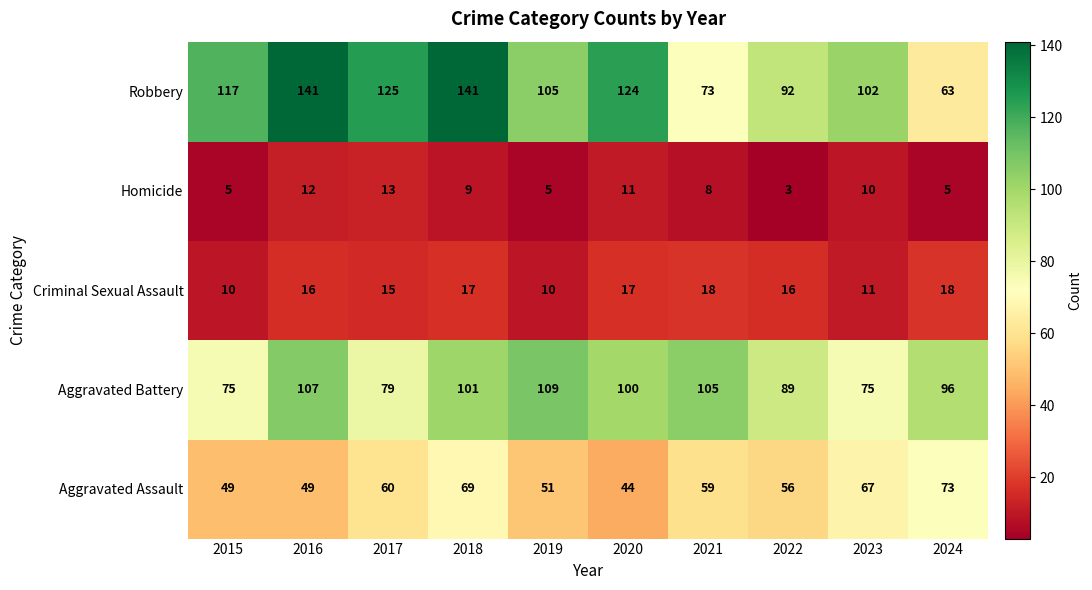

How many data points in Aggravated Battery are less than 100?

5